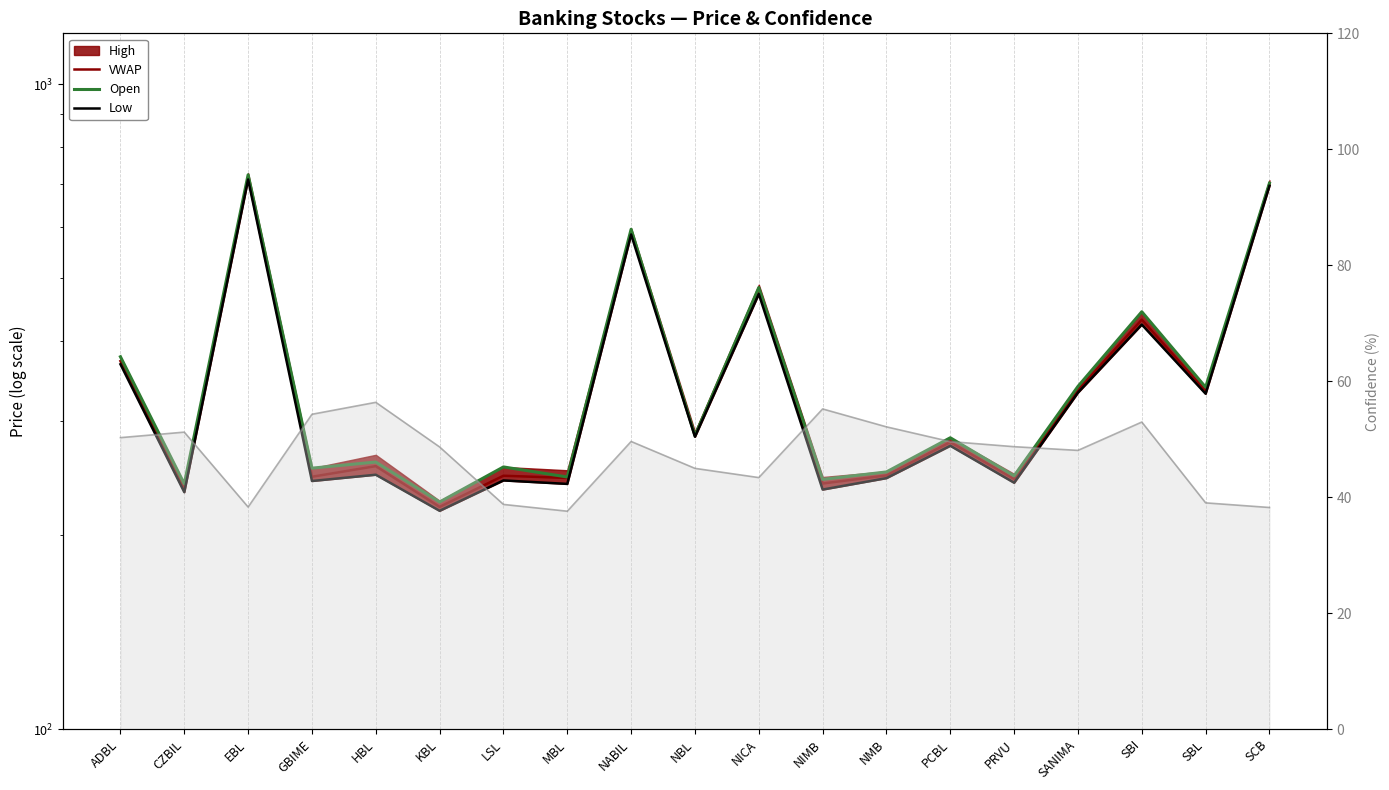

How many interior local valleys does the Open series have?

8